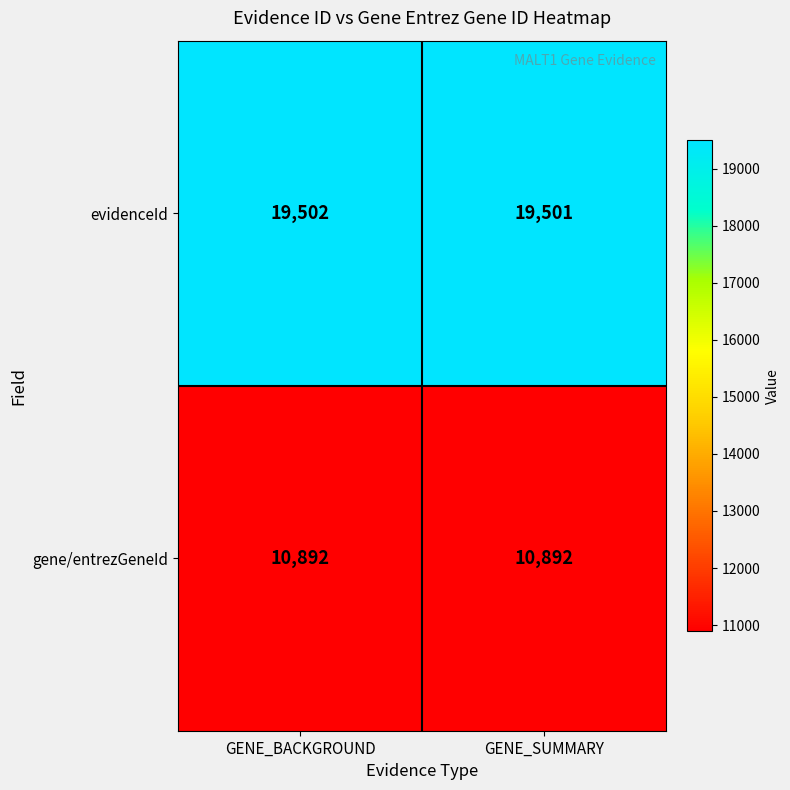

Reading left to right, transcribe all the data shown in this chart.

evidenceId: GENE_BACKGROUND=19502	GENE_SUMMARY=19501
gene/entrezGeneId: GENE_BACKGROUND=10892	GENE_SUMMARY=10892